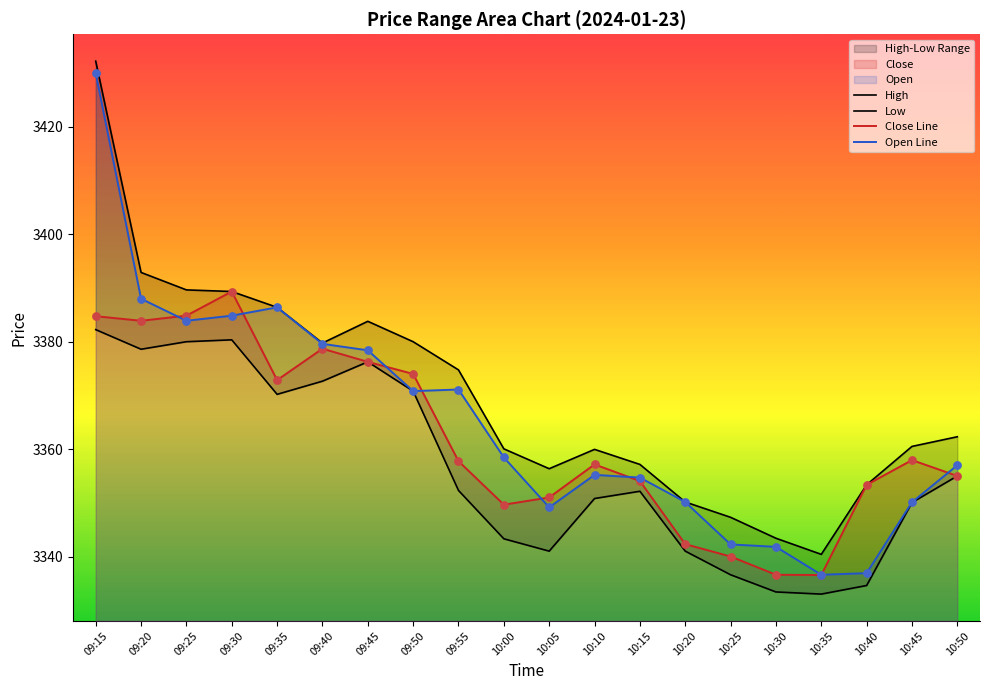

What is the total value across all series at 09:20?

13543.4